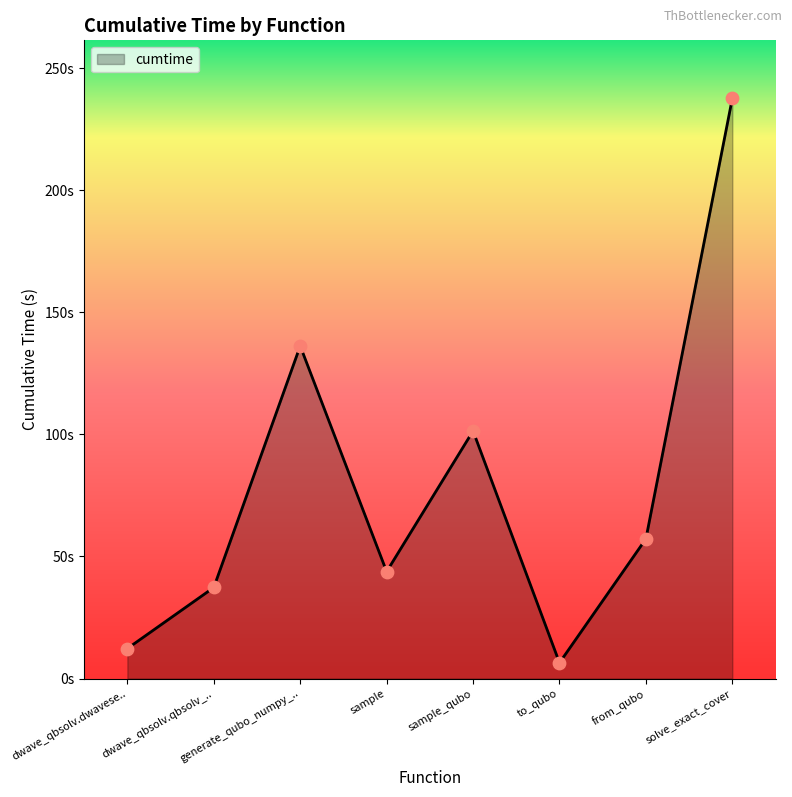

Is this an area chart (filled region under the line)?

Yes